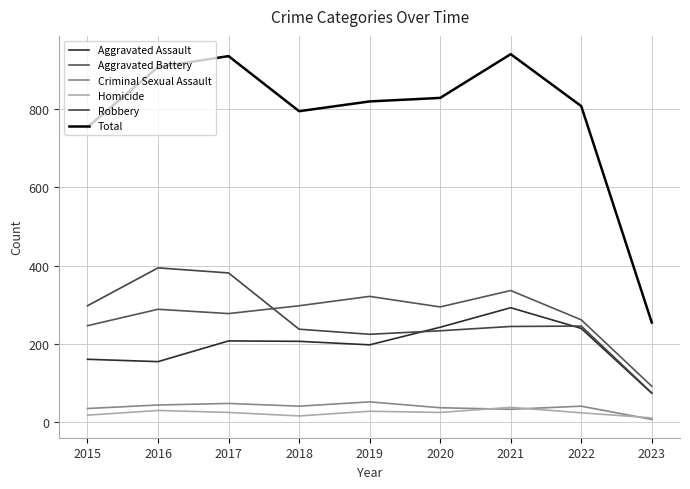

True or false: Aggravated Assault and Aggravated Battery intersect in this chart.

False